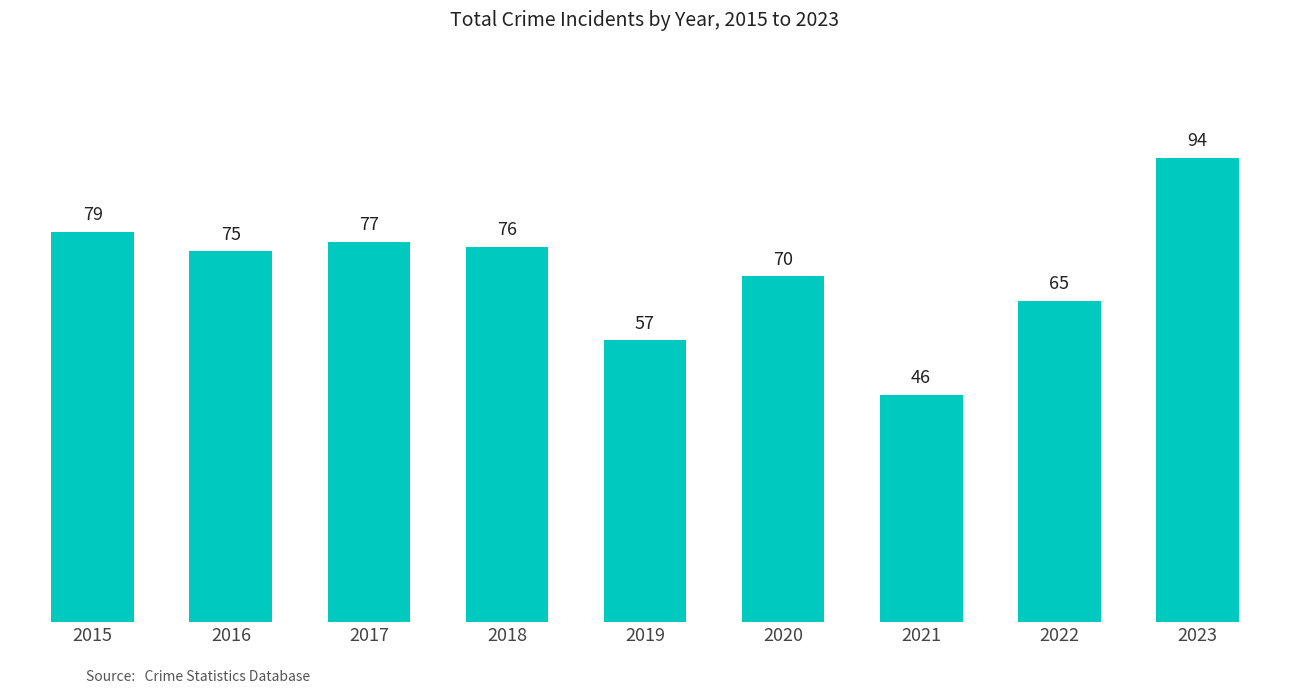

How many bars are there in total?

9